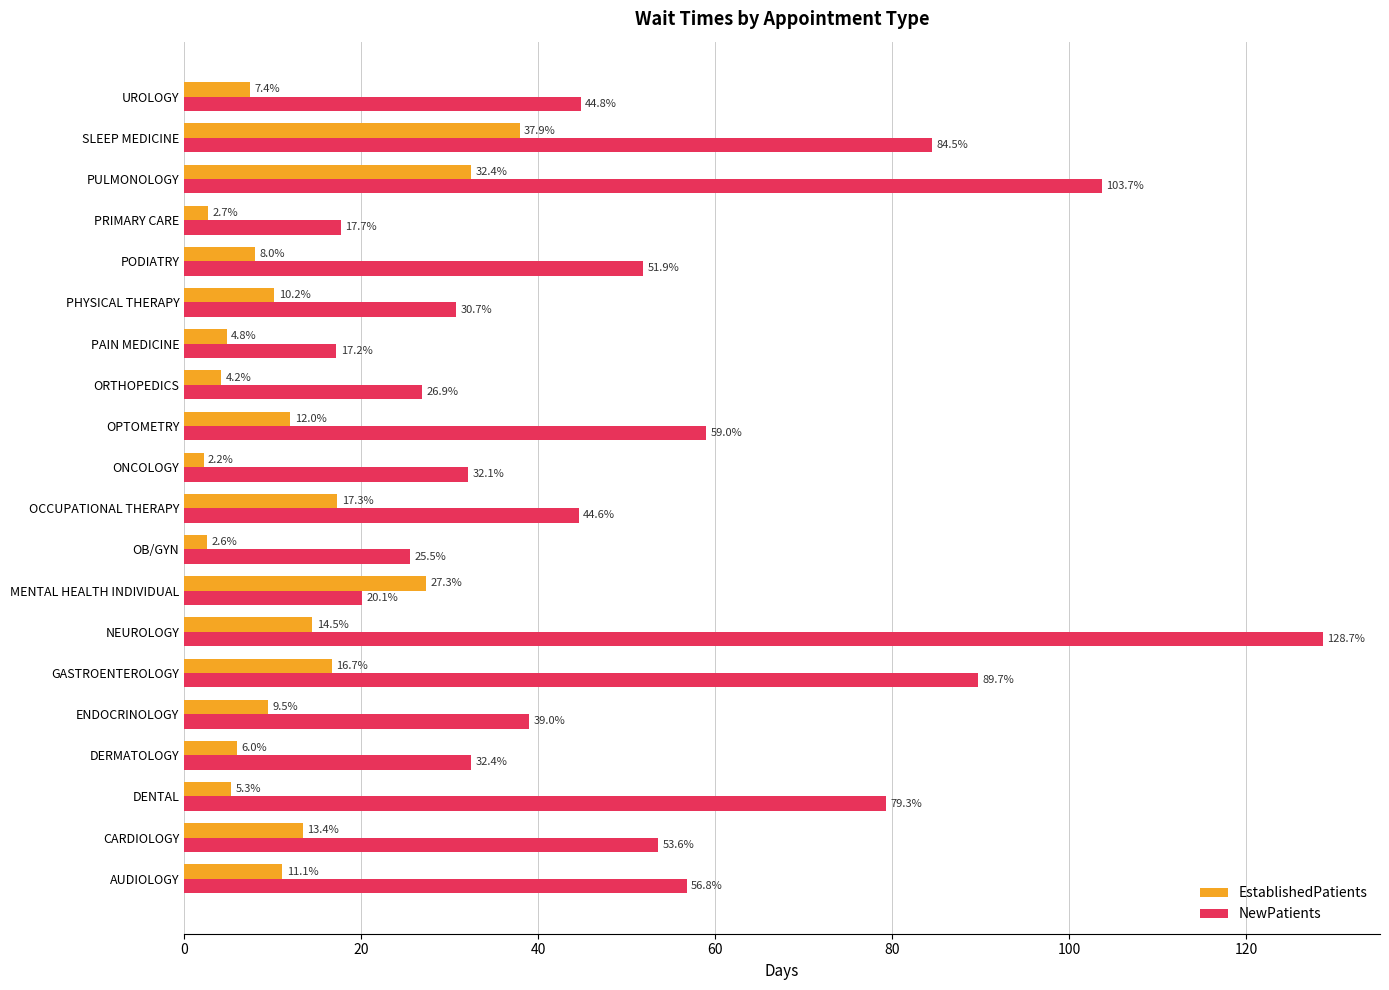

What are all the series names shown in the legend?

EstablishedPatients, NewPatients